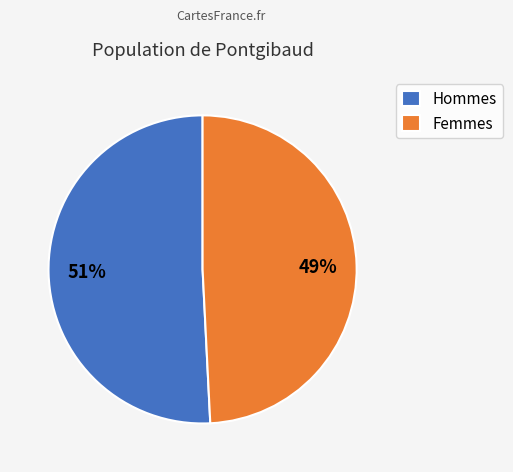

What is the smallest slice in the pie chart?

Femmes